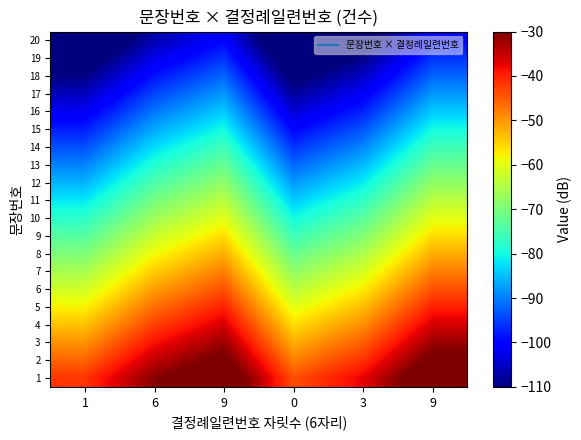

What is the greatest value displayed?

-24.0